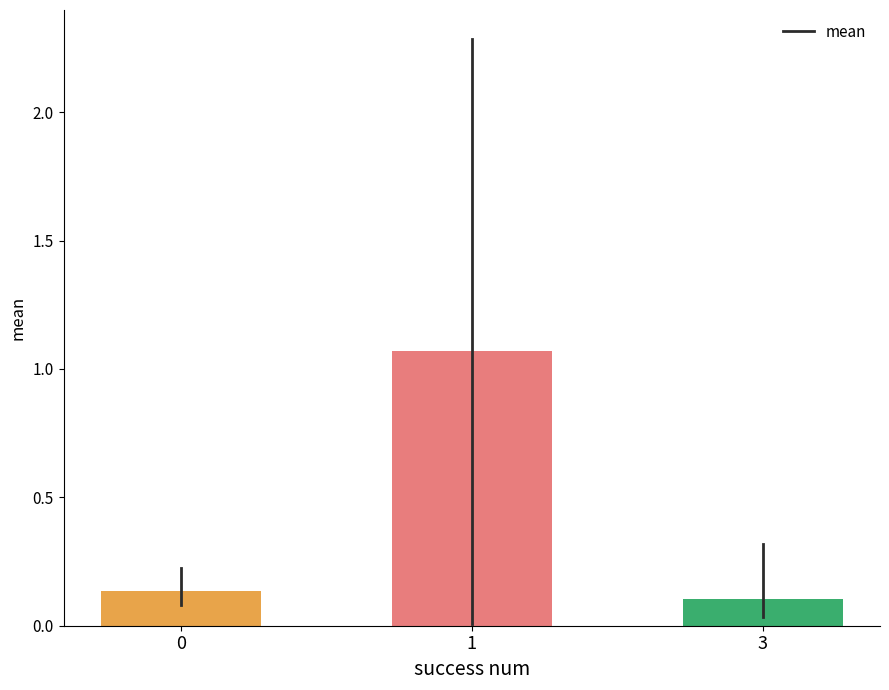

What is the difference between the values at 3 and 1?

1.0